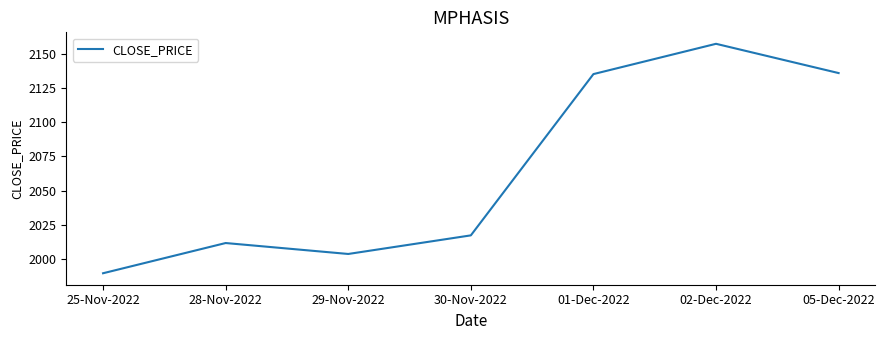

At which category does the data reach its first local peak?

28-Nov-2022